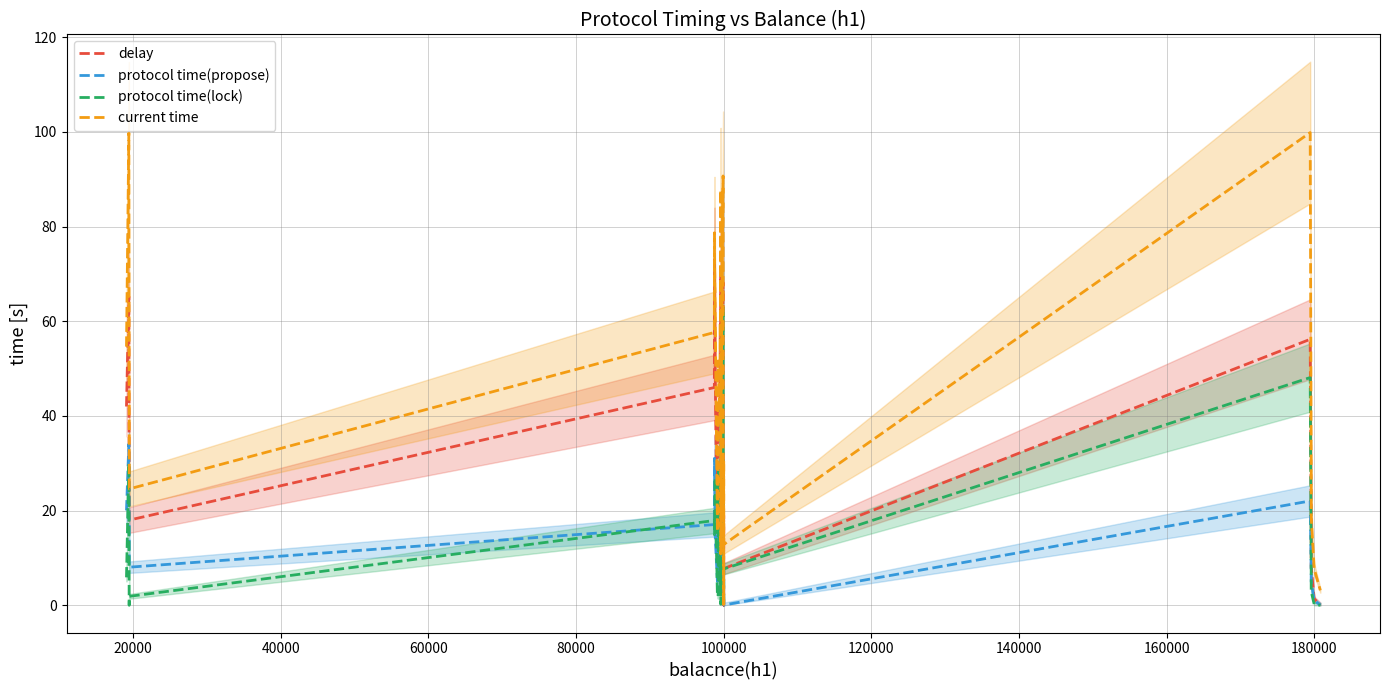

Is it true that delay equals 0.4 at 28?

False